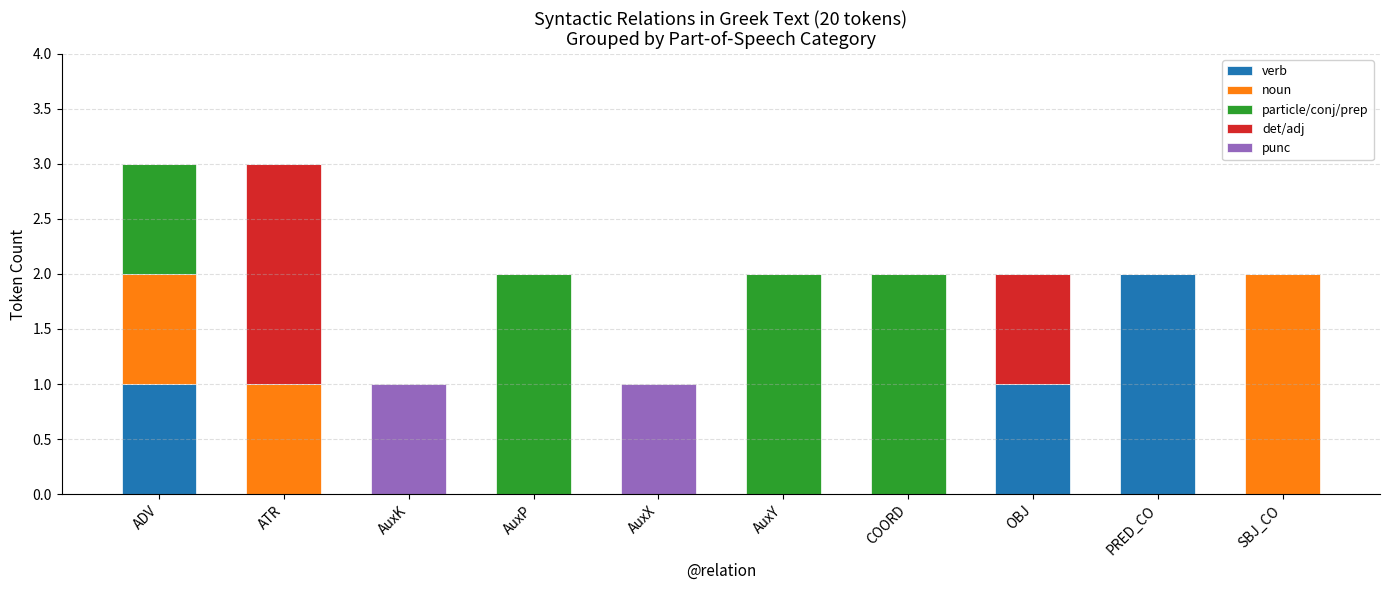

Is it true that verb equals 0 at COORD?

True